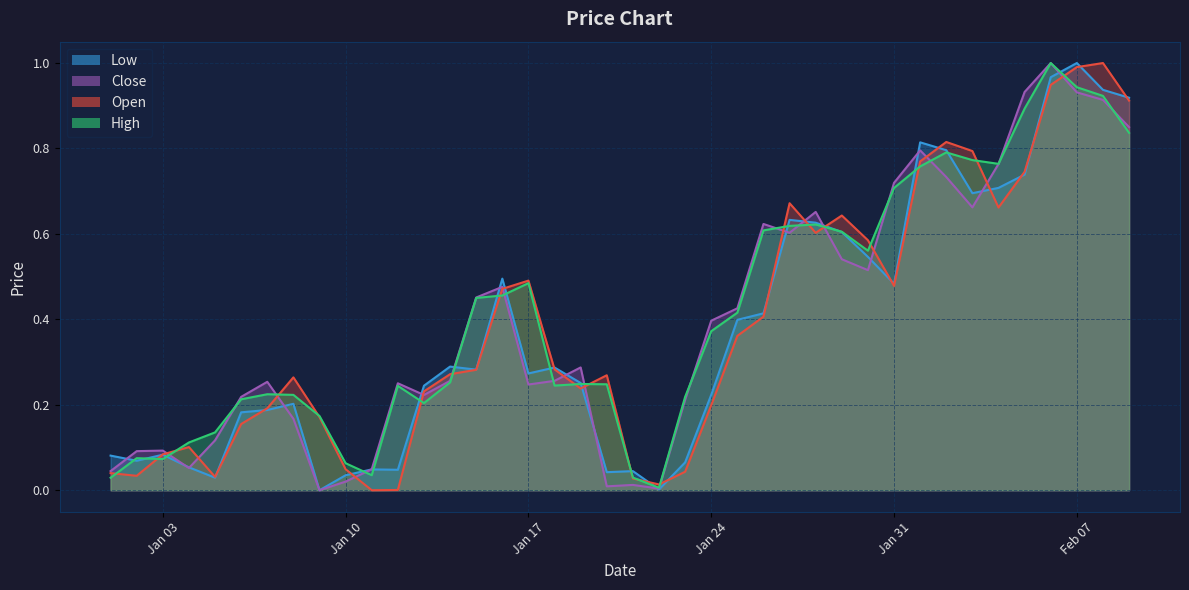

At which label does Low reach its peak?

Feb 07